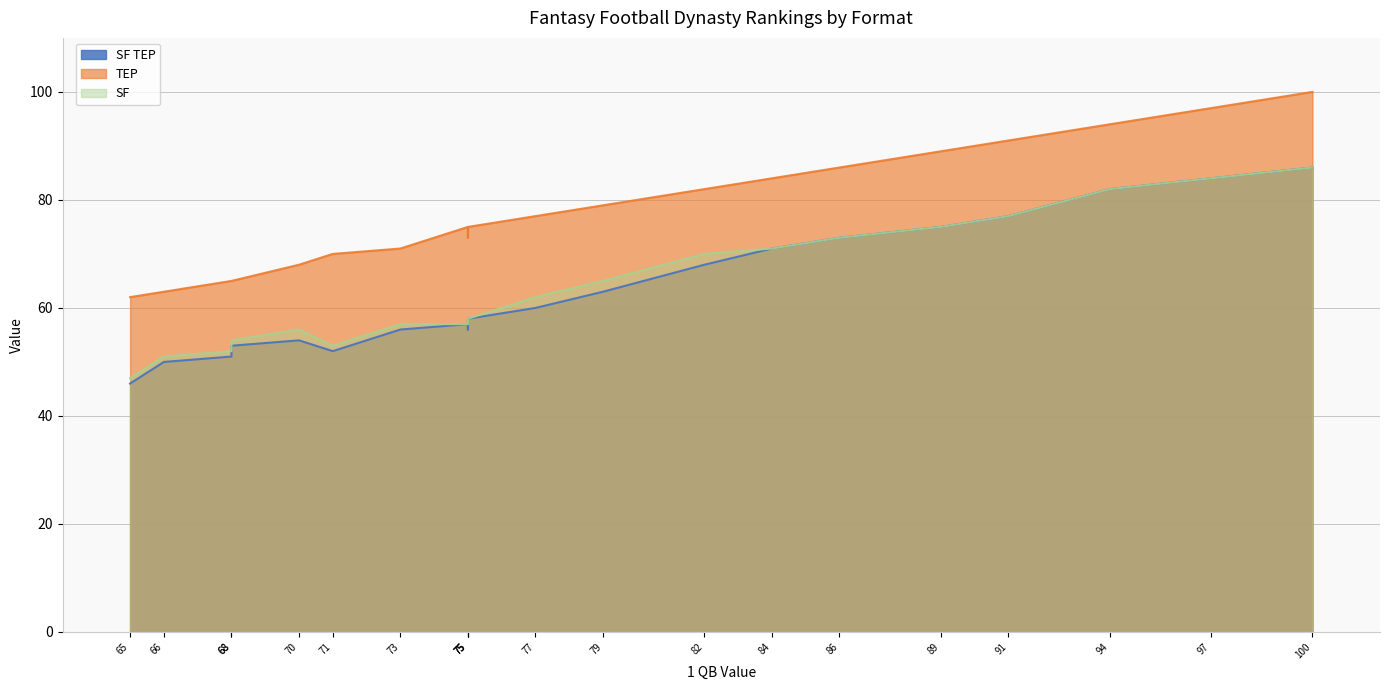

The SF series shows 110 at 84. True or false?

False